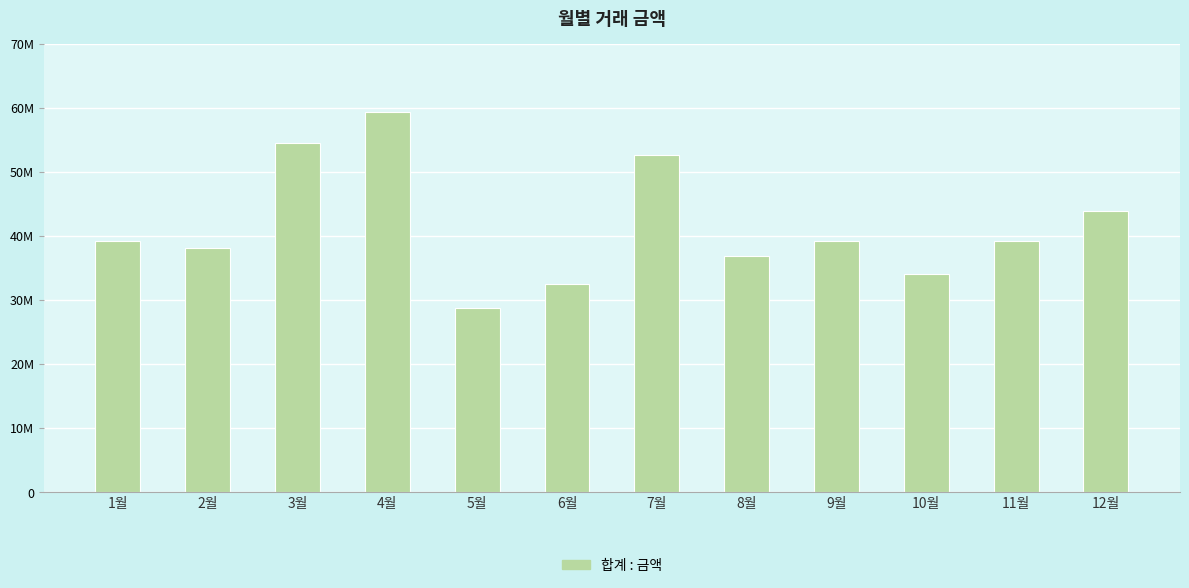

What is the change in value from 4월 to 9월?

-20247690